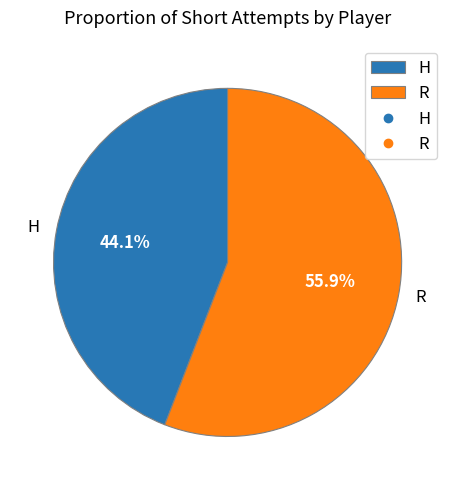

What is the ratio of the value at H to the value at R?

0.8